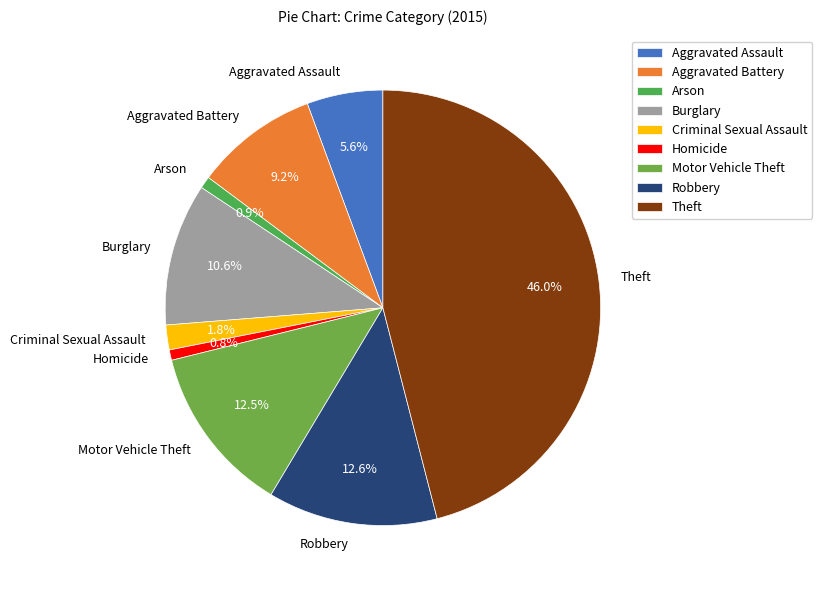

Between Aggravated Assault and Burglary, which is larger?

Burglary